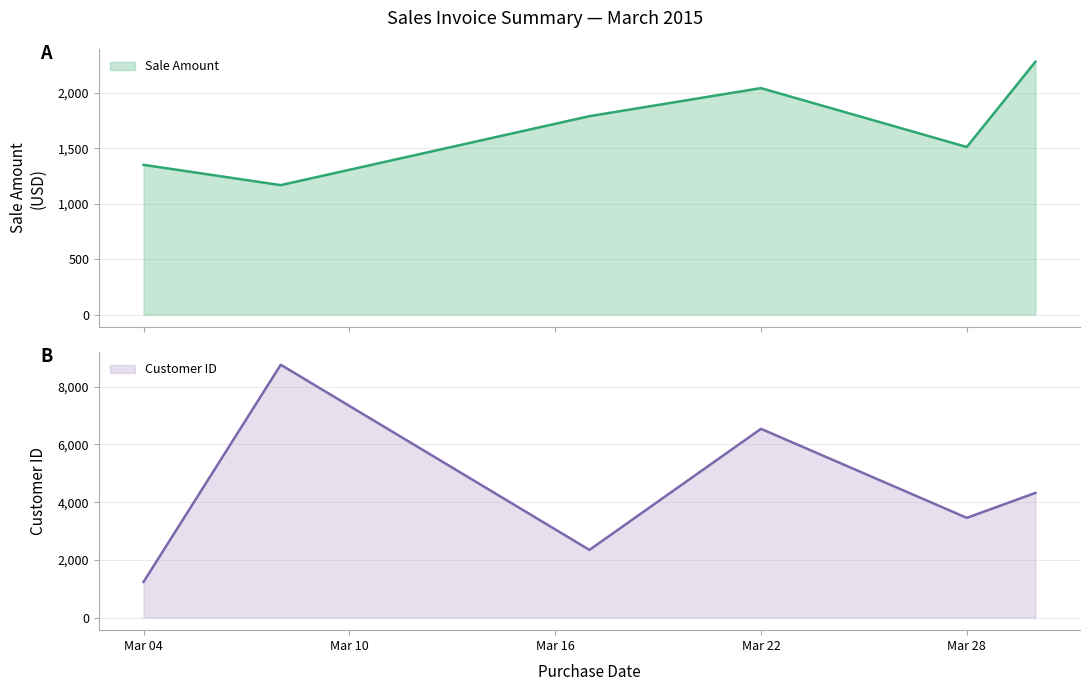

The value of Customer ID at Mar 22 is 6543. True or false?

True